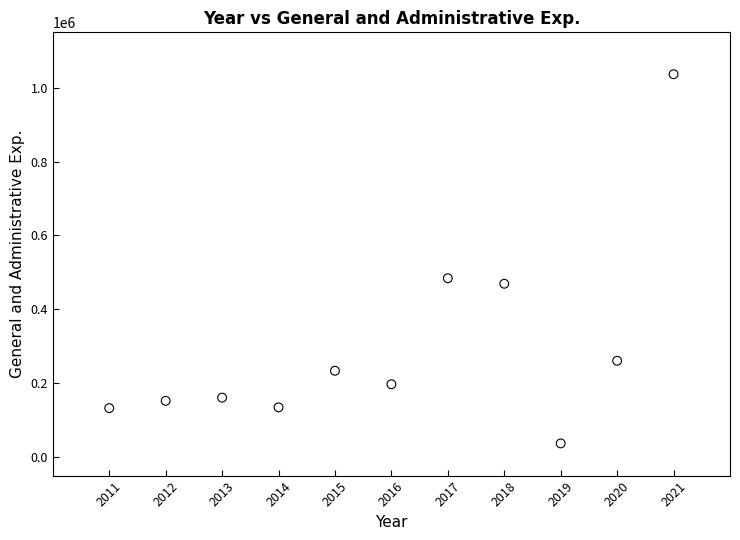

What Y value in the scatter plot is closest to 536839?

484314